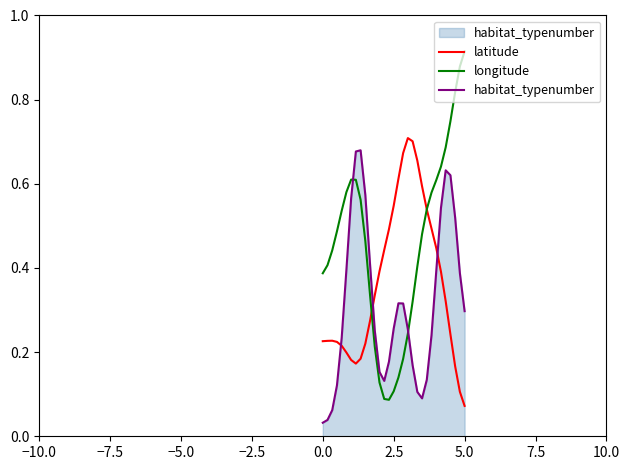

Which series has the widest spread of values?

longitude